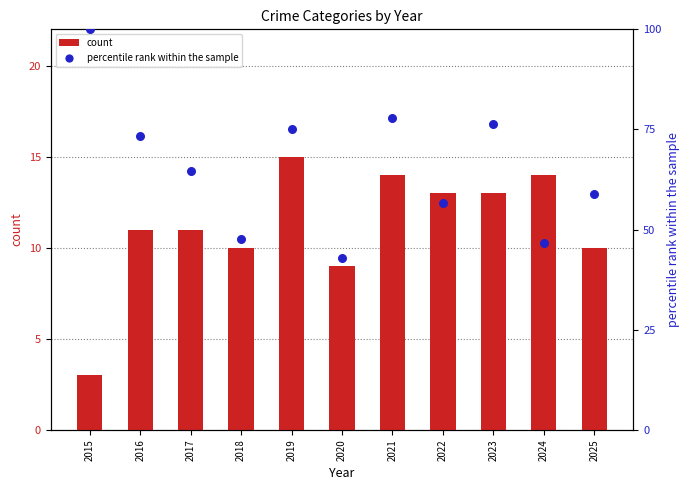

Is the value of count at 2018 greater than the value of percentile rank within the sample at 2015?

No